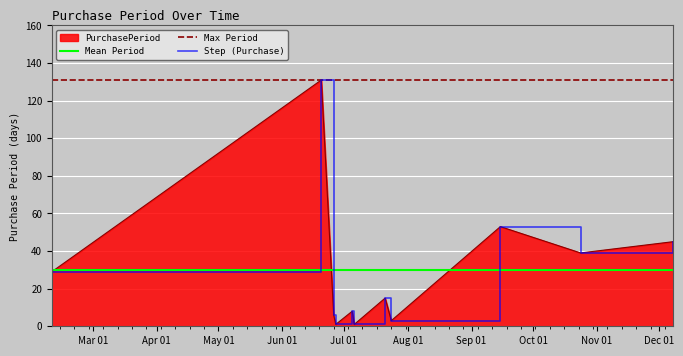

What is the maximum value shown in the chart?

131